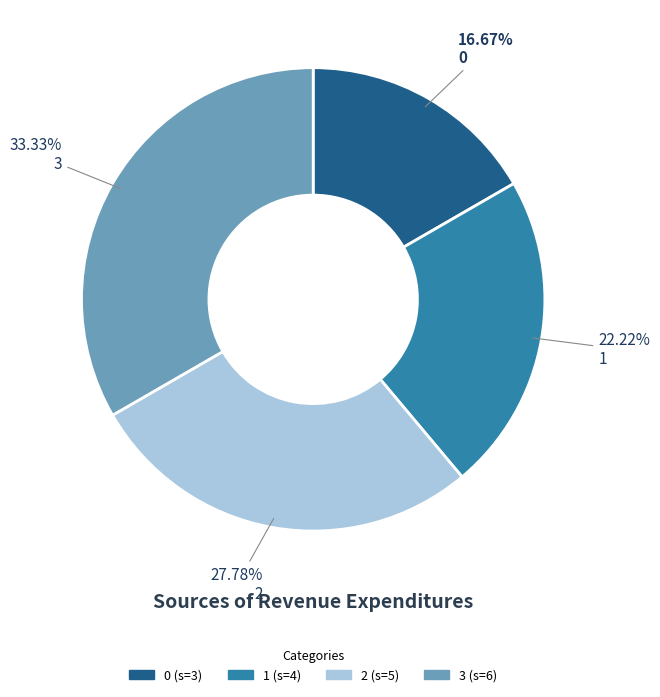

Combined, what portion of the pie is 0 and 1?

38.9%